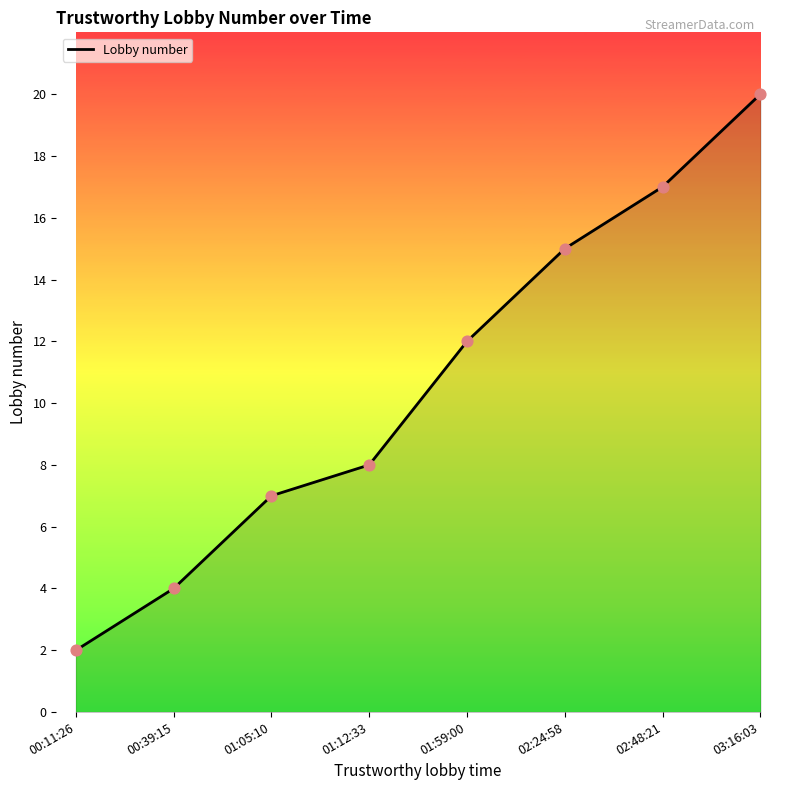

Which has a higher value, 01:05:10 or 01:59:00?

01:59:00